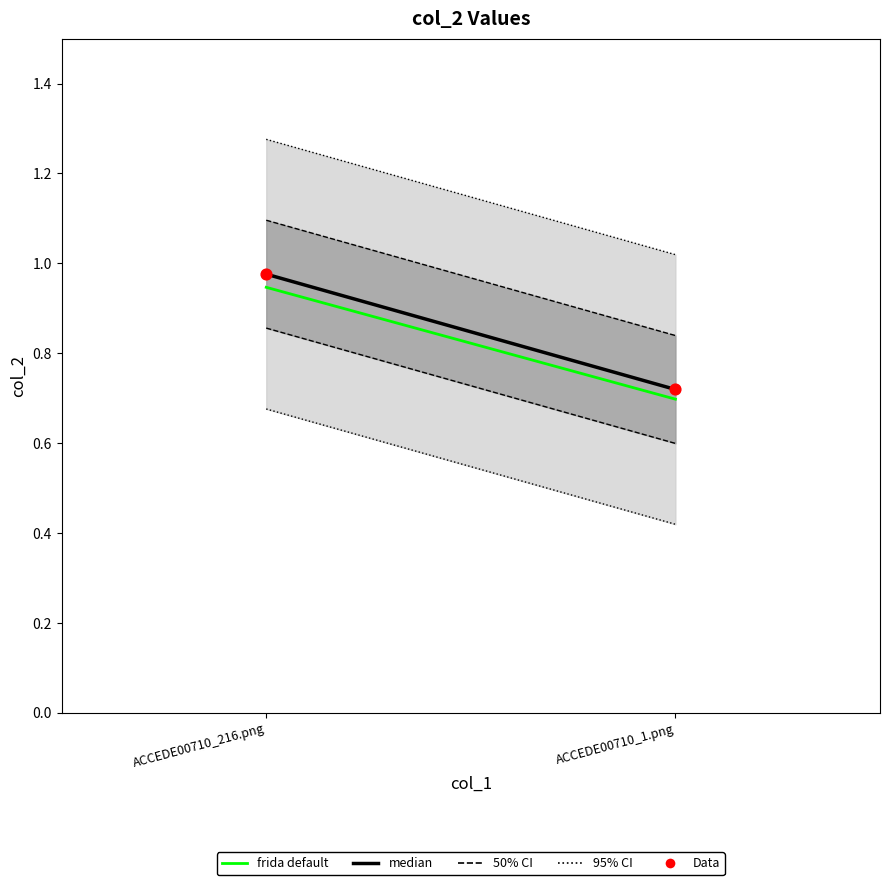

What is the range of Y values (max minus min)?

0.3